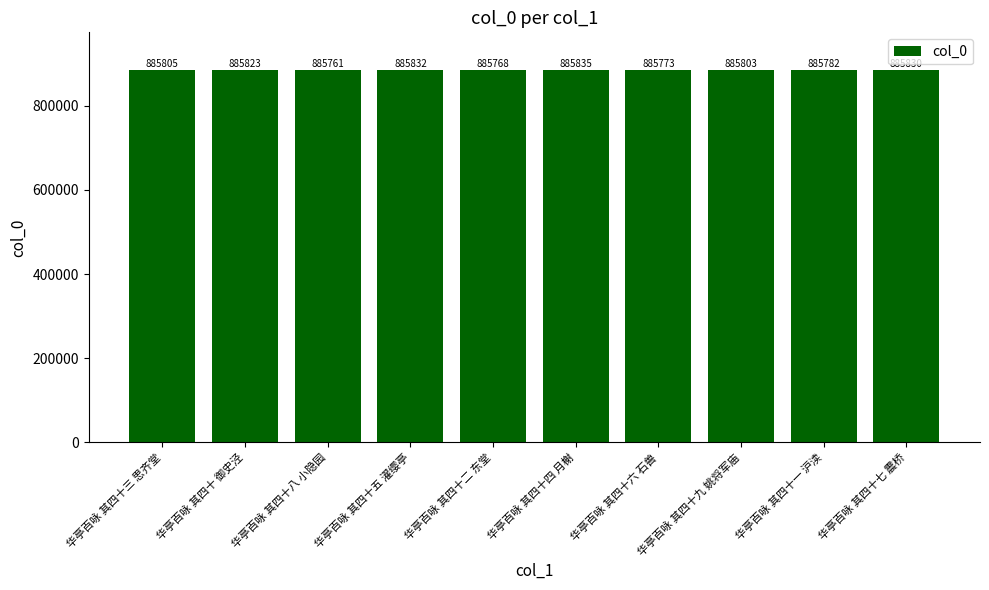

What position from the right is 华亭百咏 其四十一 沪渎?

2